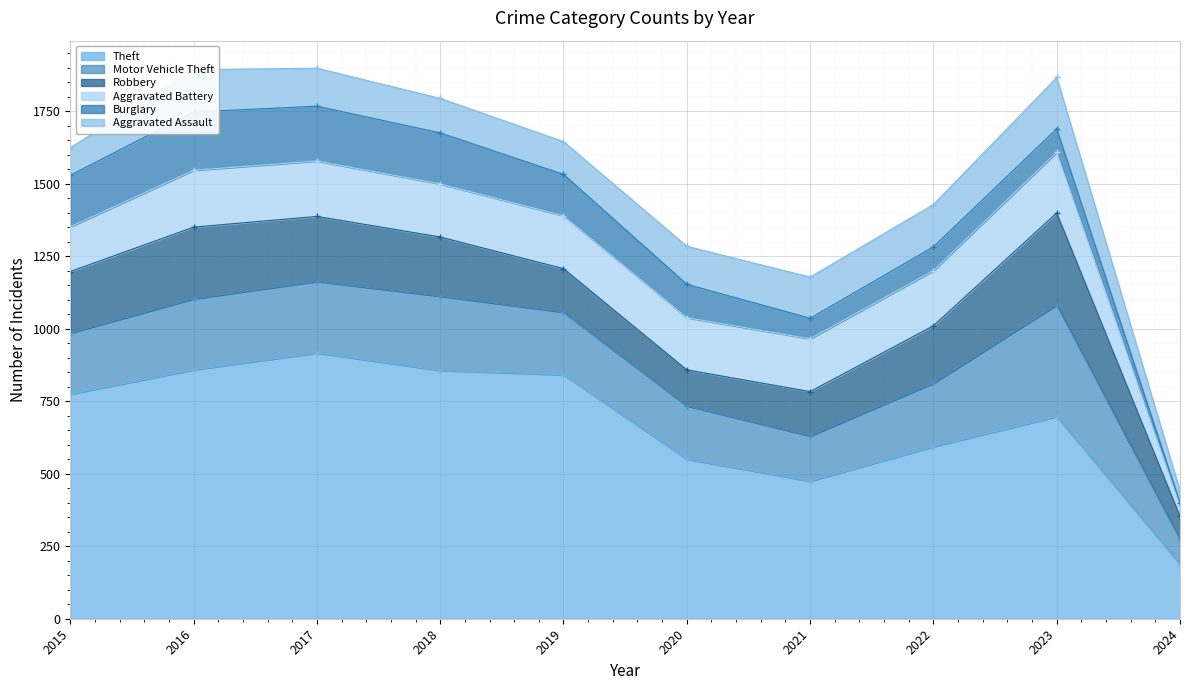

How many values in the Theft series exceed 774?

4